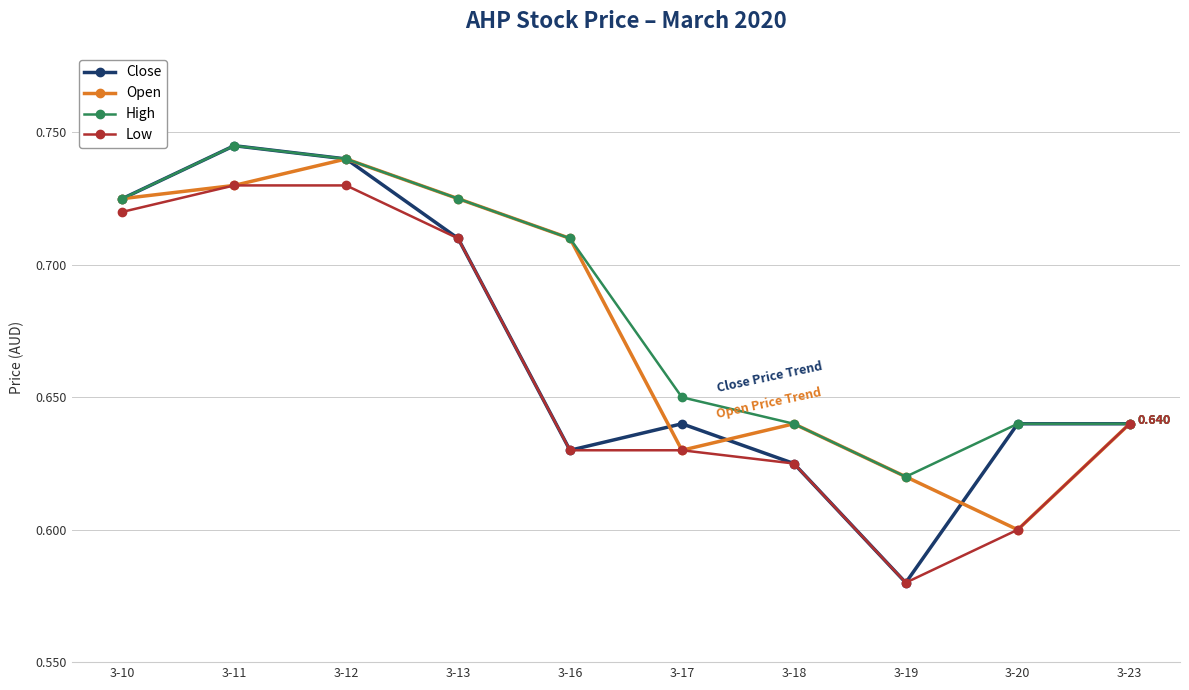

Is the value of Open at 3-16 greater than the value of High at 3-11?

No